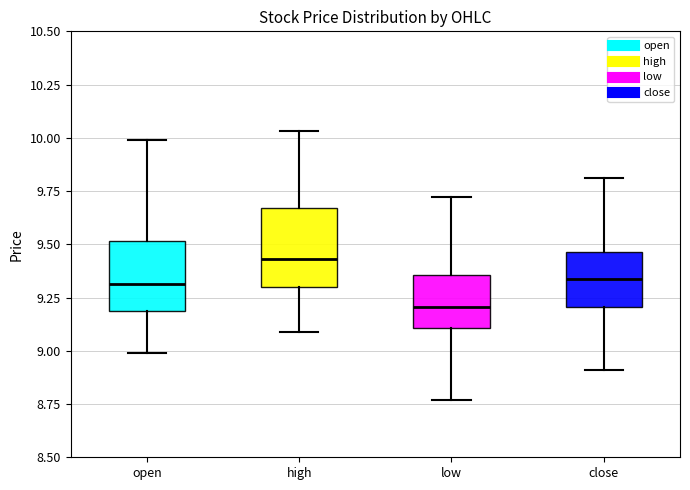

Reading left to right, read every box against the y-axis: the position of its median line, the range the box covers, and the ends of its whiskers. The values are not printed on the chart, so give them approximately, as read against the axis.

open: median 9.30, box 9.20 to 9.50, whiskers 9.00 to 10.00
high: median 9.45, box 9.30 to 9.65, whiskers 9.10 to 10.05
low: median 9.20, box 9.10 to 9.35, whiskers 8.75 to 9.70
close: median 9.35, box 9.20 to 9.45, whiskers 8.90 to 9.80